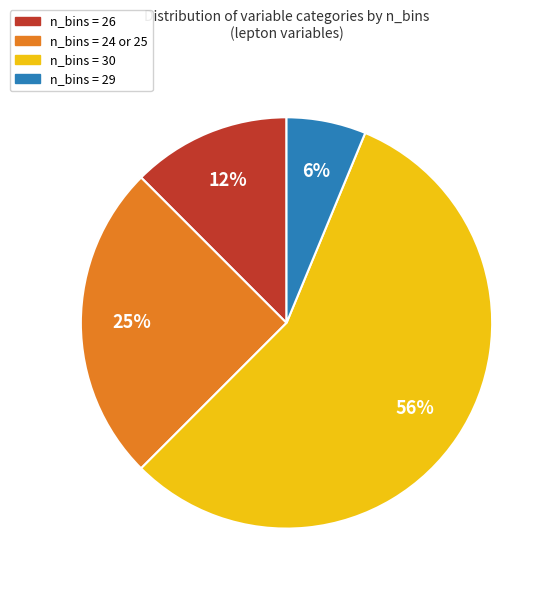

To the nearest percent, what is the average slice percentage?

25%